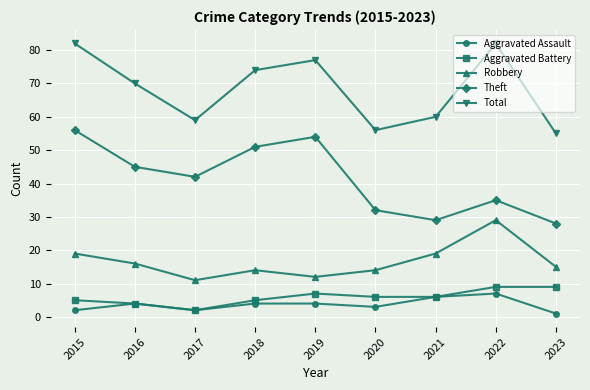

How many distinct data groups are displayed?

5